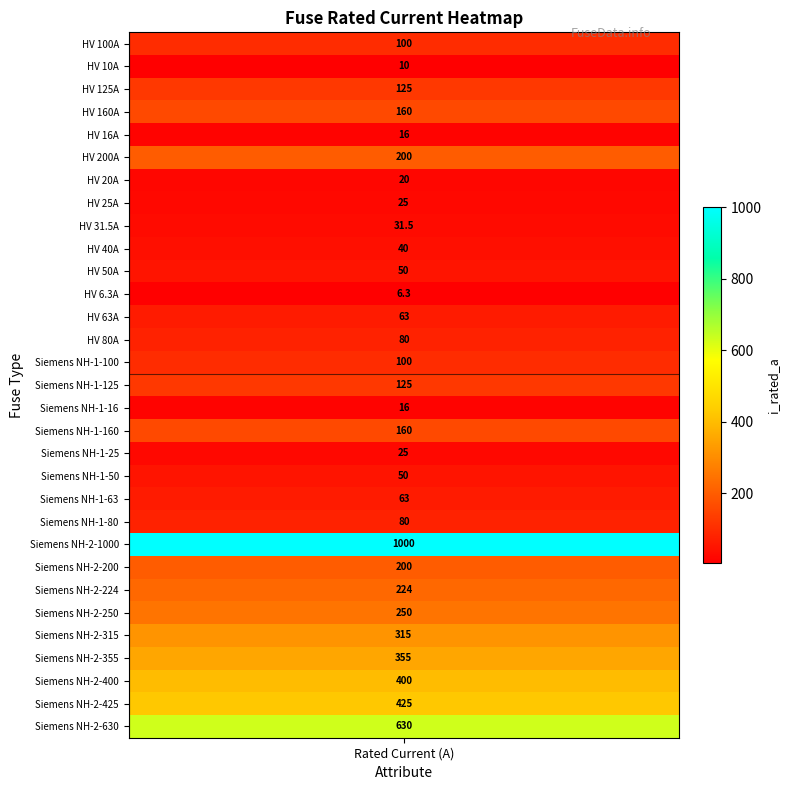

What is the smallest value displayed?

6.3